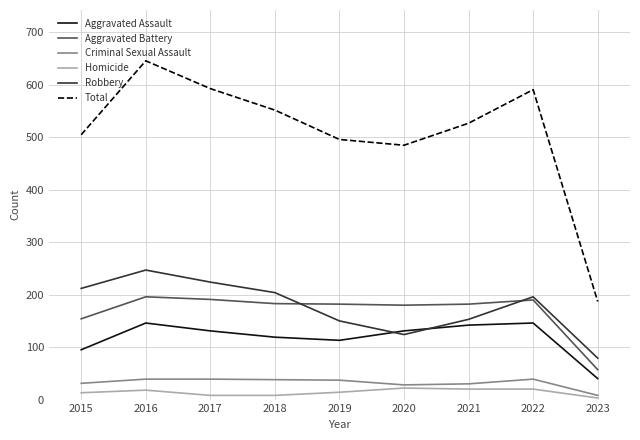

Between 2019 and 2022, which series saw the biggest shift?

Total